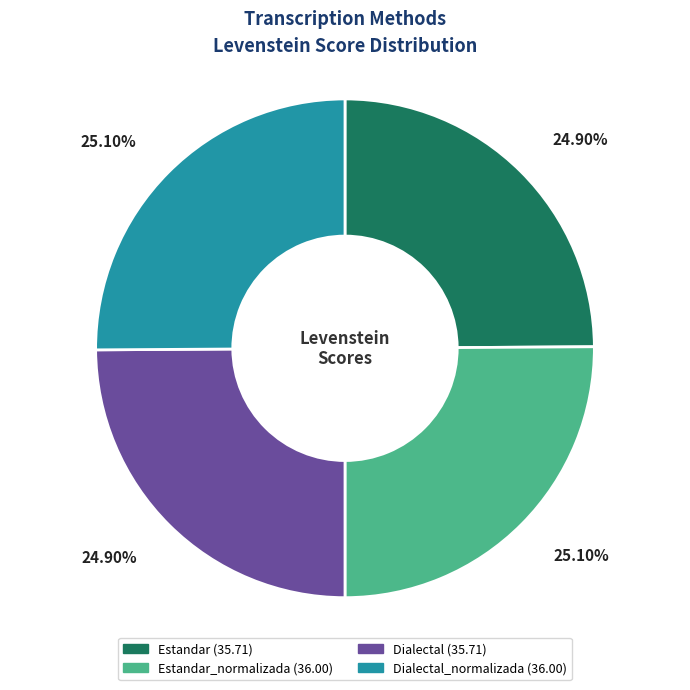

Is there any slice that represents more than half of the pie?

No